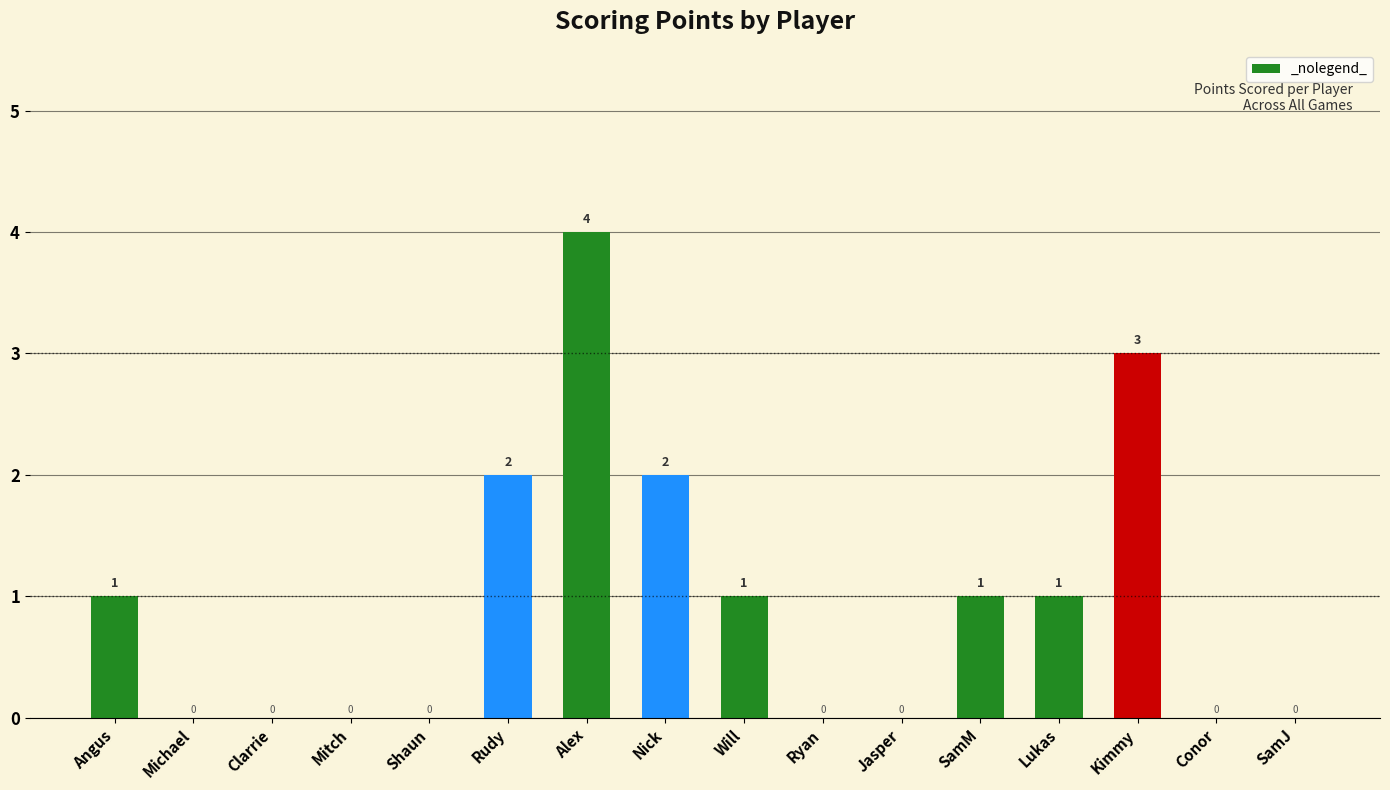

The chart shows a value of 0 at Jasper. True or false?

True